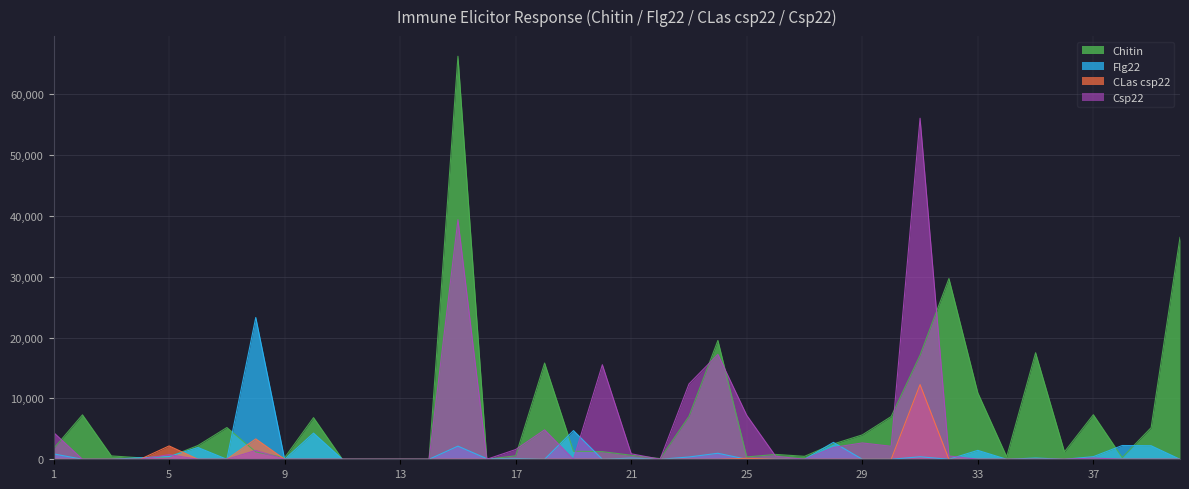

What is the sum of the Chitin values at 22 and 16?

109